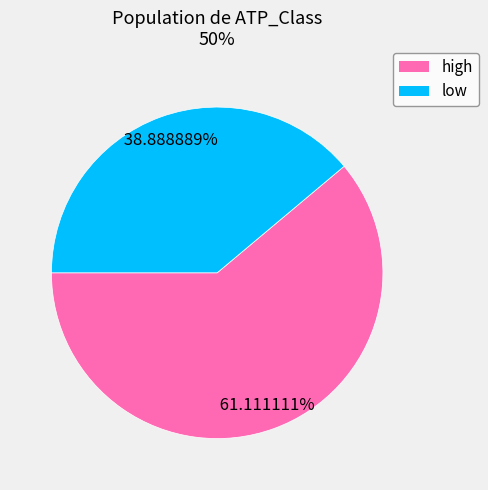

How many slices are in this pie chart?

2